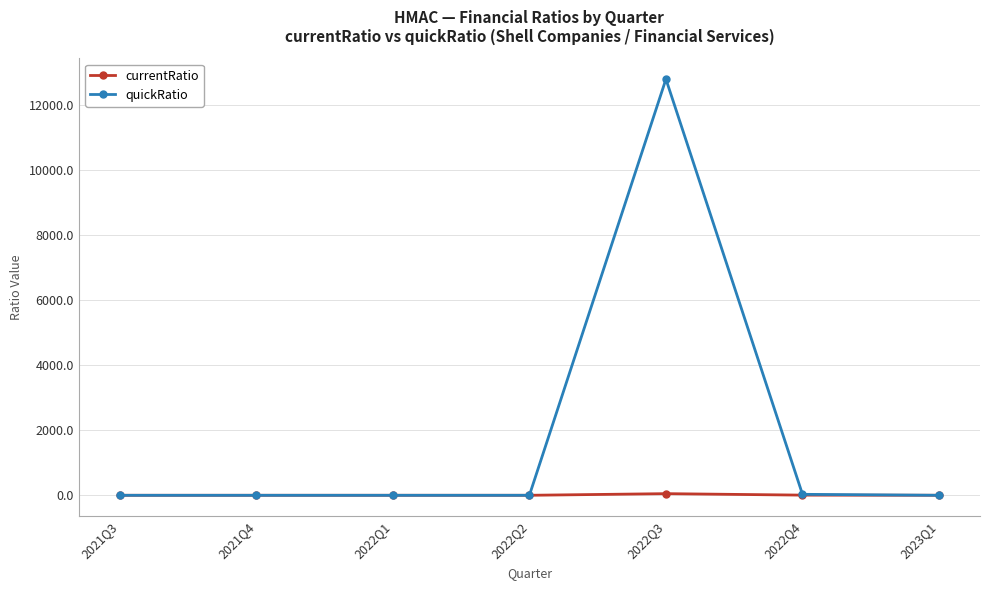

List the series in order of their overall mean, highest first.

quickRatio, currentRatio